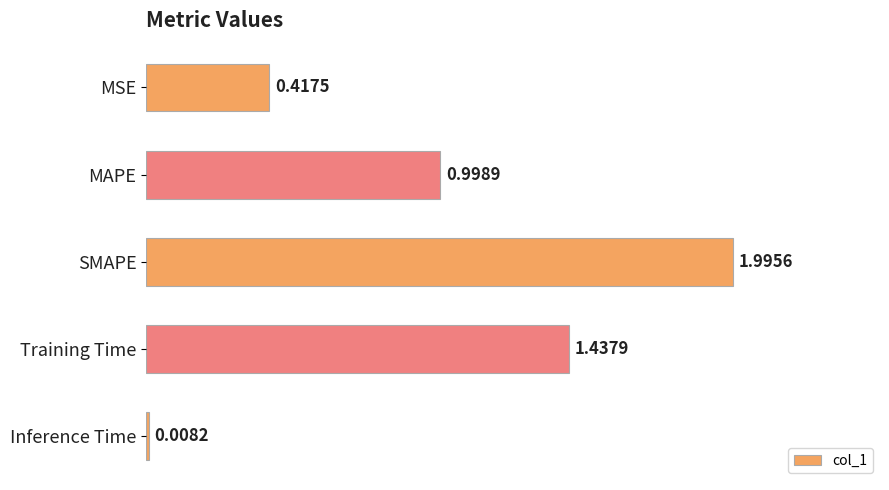

Which label corresponds to the smallest value in the chart?

Inference Time